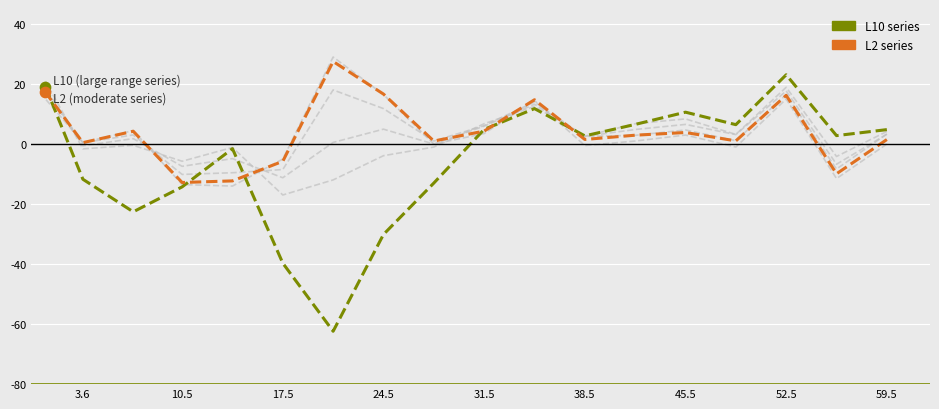

What is the total value across all series at 3.6?

-12.5